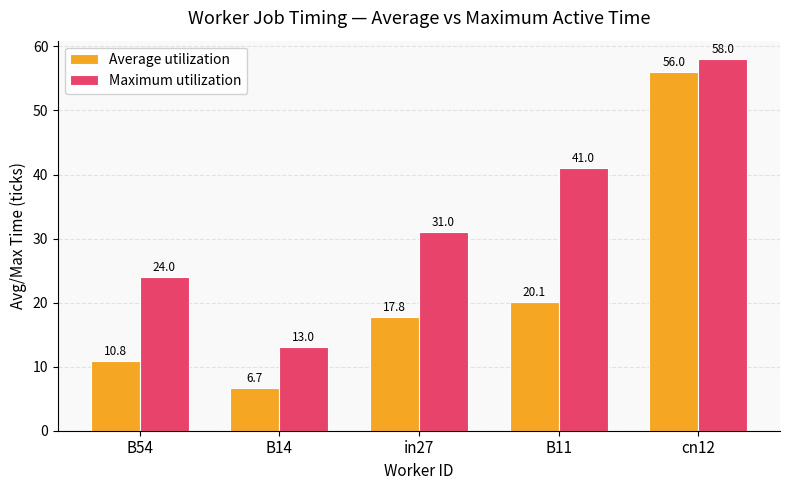

What is the difference between the highest and lowest values at cn12?

2.0